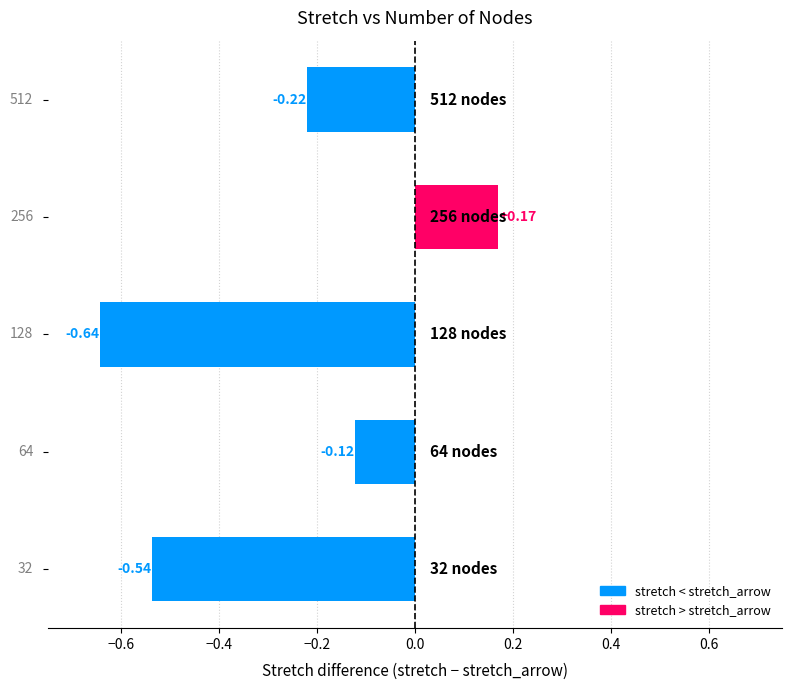

What is the difference between the second highest and minimum values?

0.5